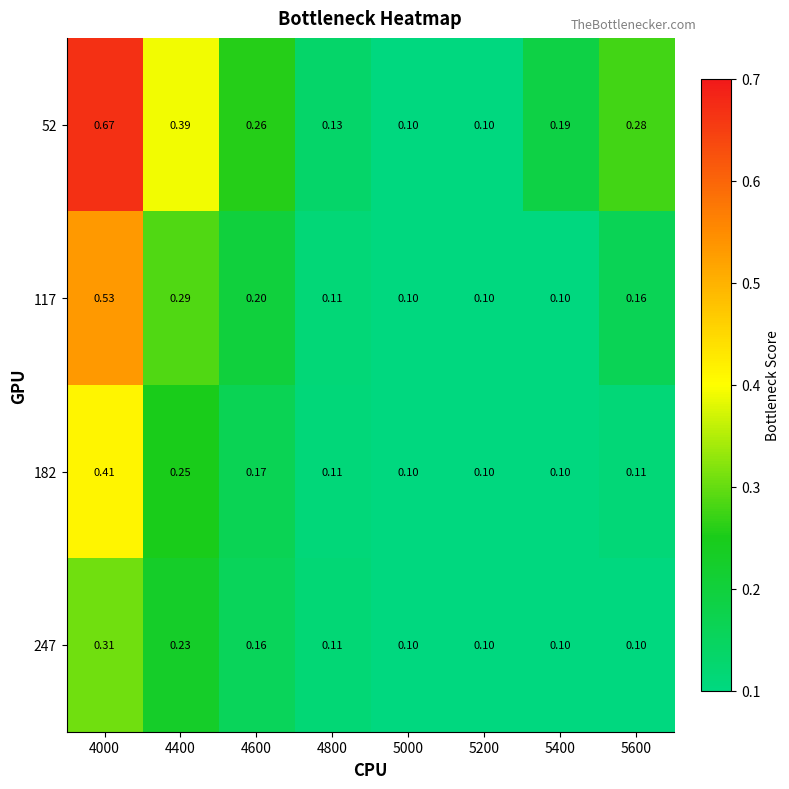

Is the value of 182 at 4600 greater than the value of 117 at 5400?

Yes